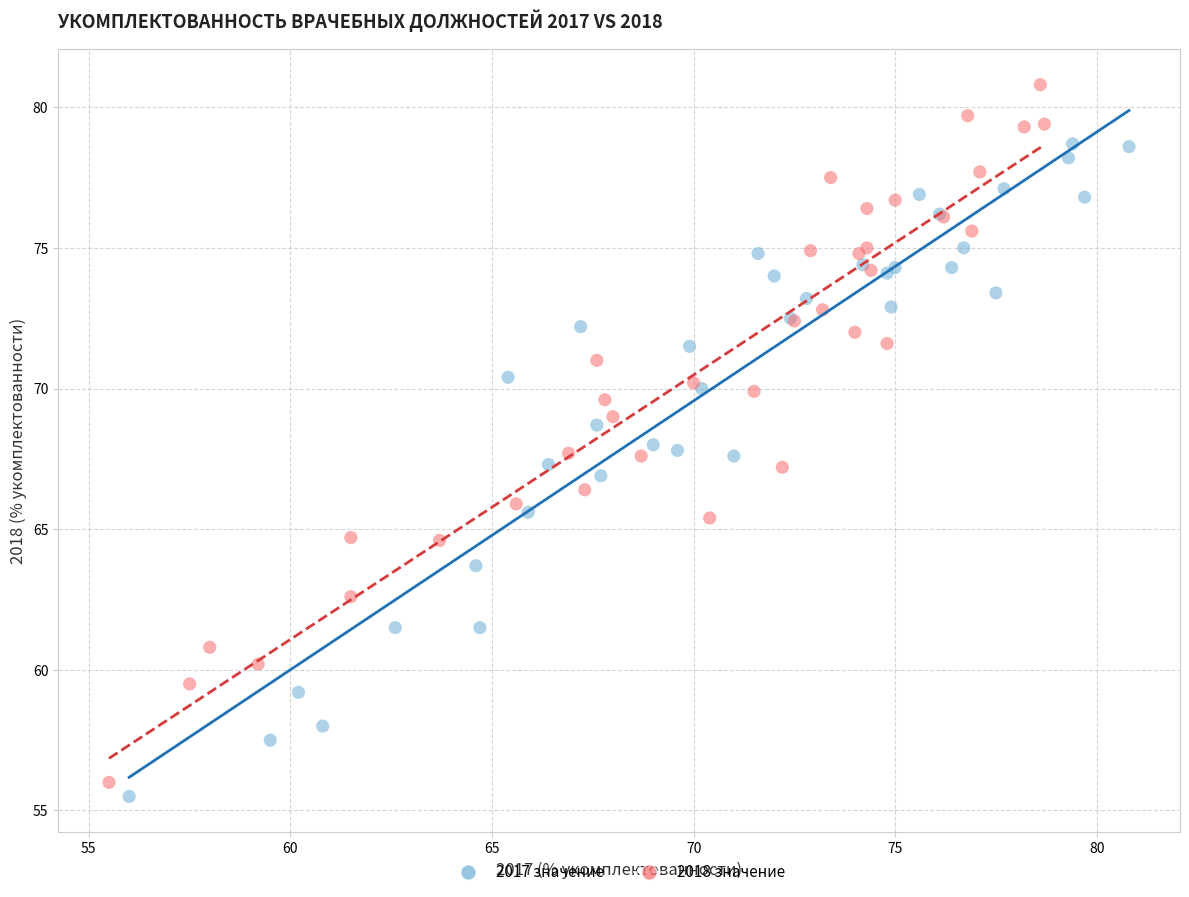

Which series has the largest Y range (max minus min)?

2018 значение